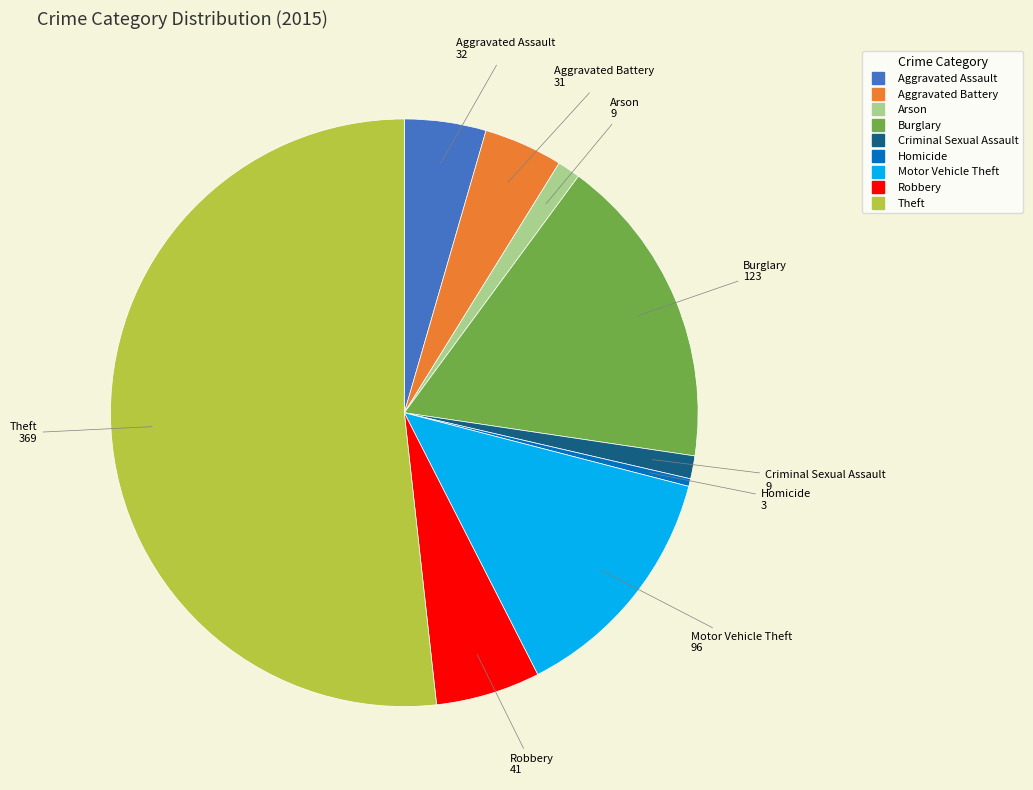

Combined, do Burglary and Aggravated Assault account for over 50%?

No